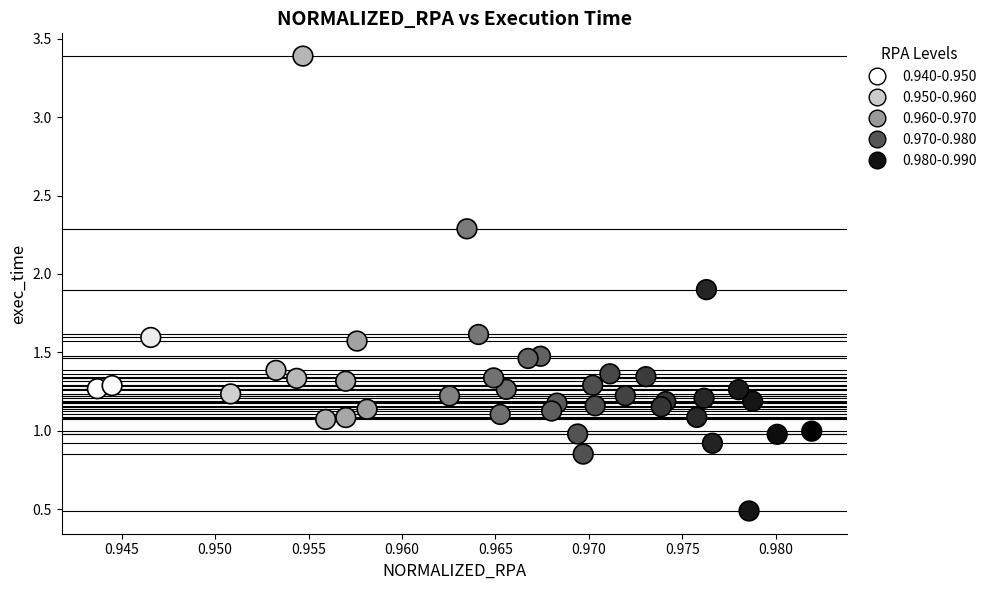

What is the range of Y values (max minus min)?

2.9